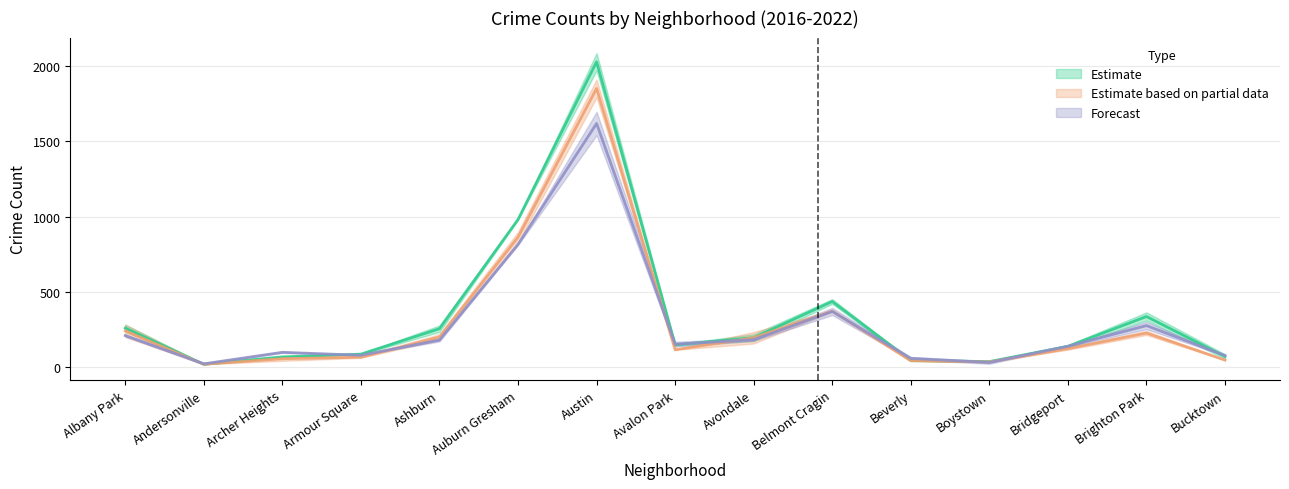

True or false: 2022 and 2017 intersect in this chart.

True